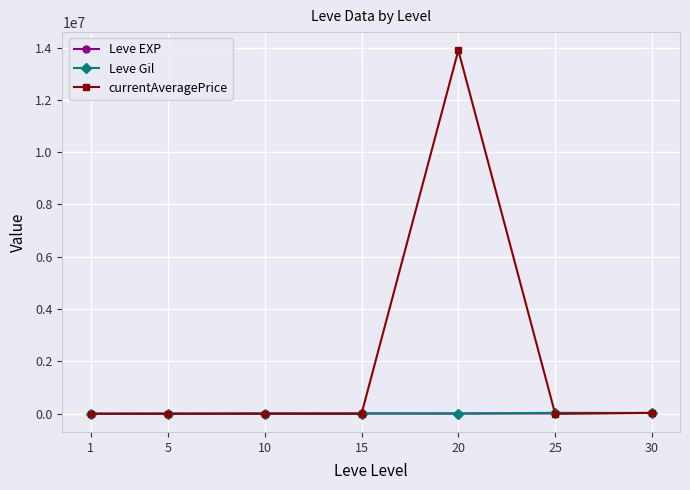

Which series has the widest spread of values?

currentAveragePrice